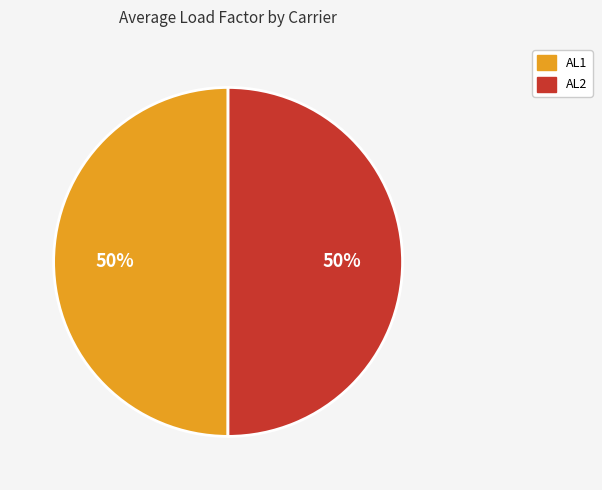

To the nearest percent, what is the combined percentage of AL2 and AL1?

100%